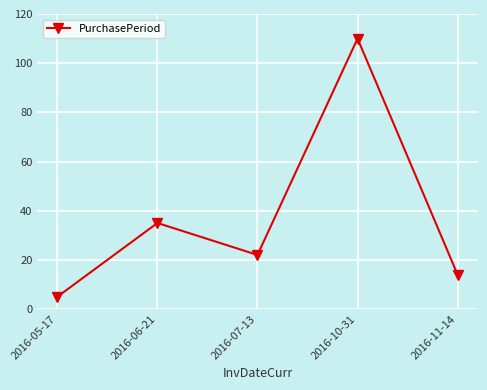

What is the ratio of the value at 2016-06-21 to the value at 2016-05-17?

7.0